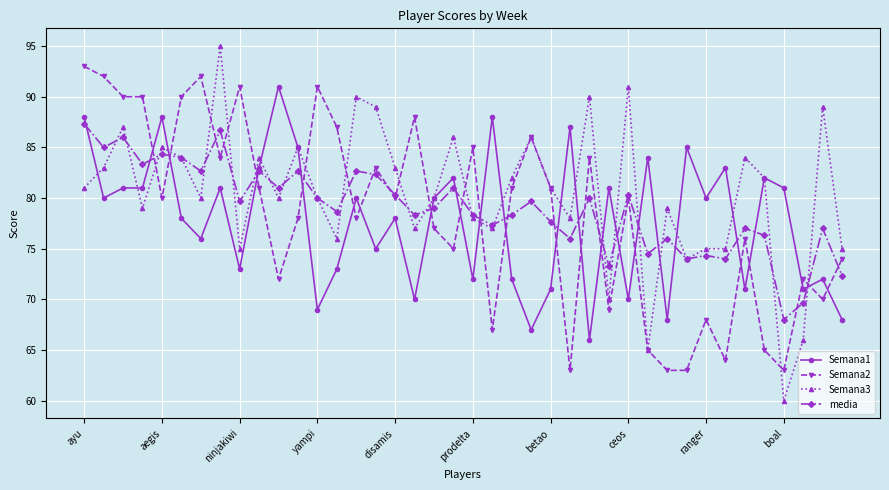

What is the lowest value of the Semana3 series?

60.0